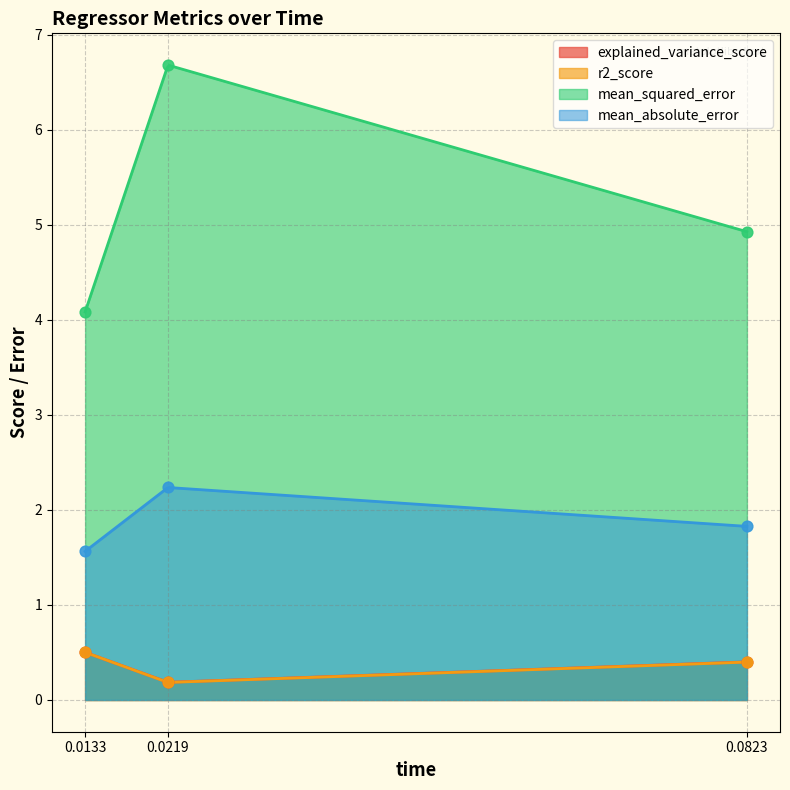

Is the value of explained_variance_score at 0.0133 greater than the value of r2_score at 0.0823?

Yes